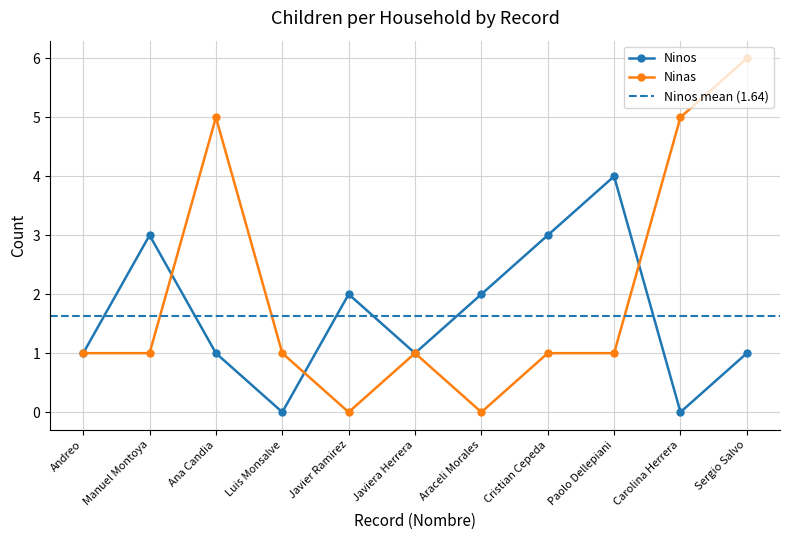

True or false: Ninas has more than 0 points higher than both neighbors.

True